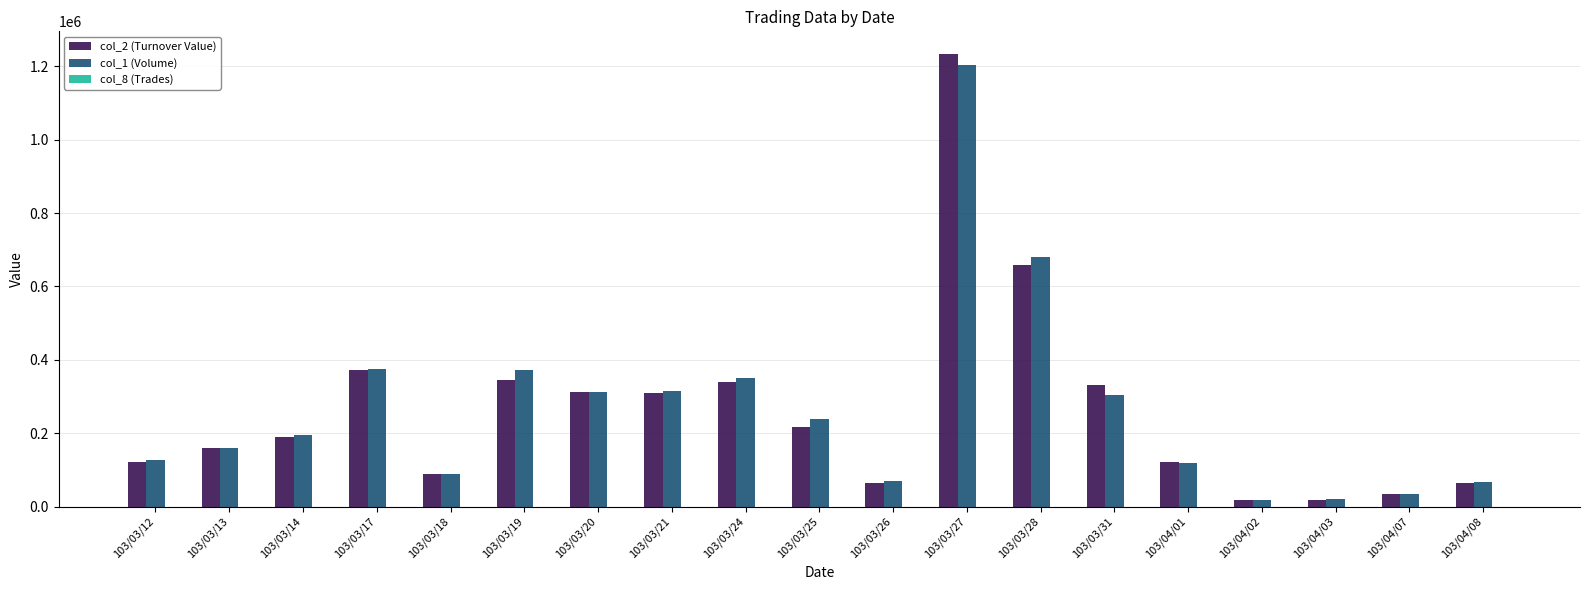

Which category has the highest value in the col_1 (Volume) series?

103/03/27